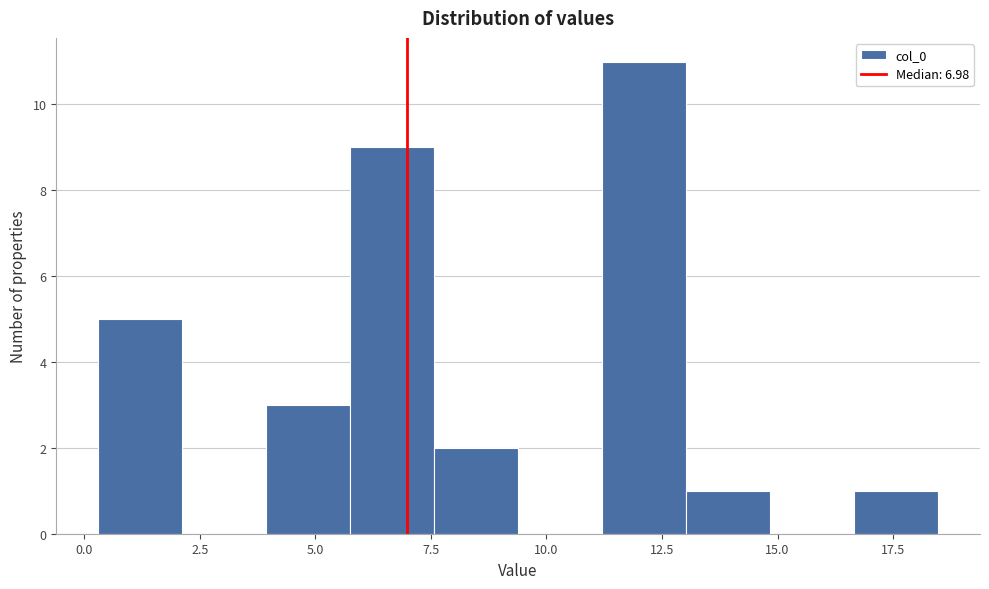

Around what value on the x-axis is the tallest bar? Give the approximate position of its centre, as read against the axis.

12.0